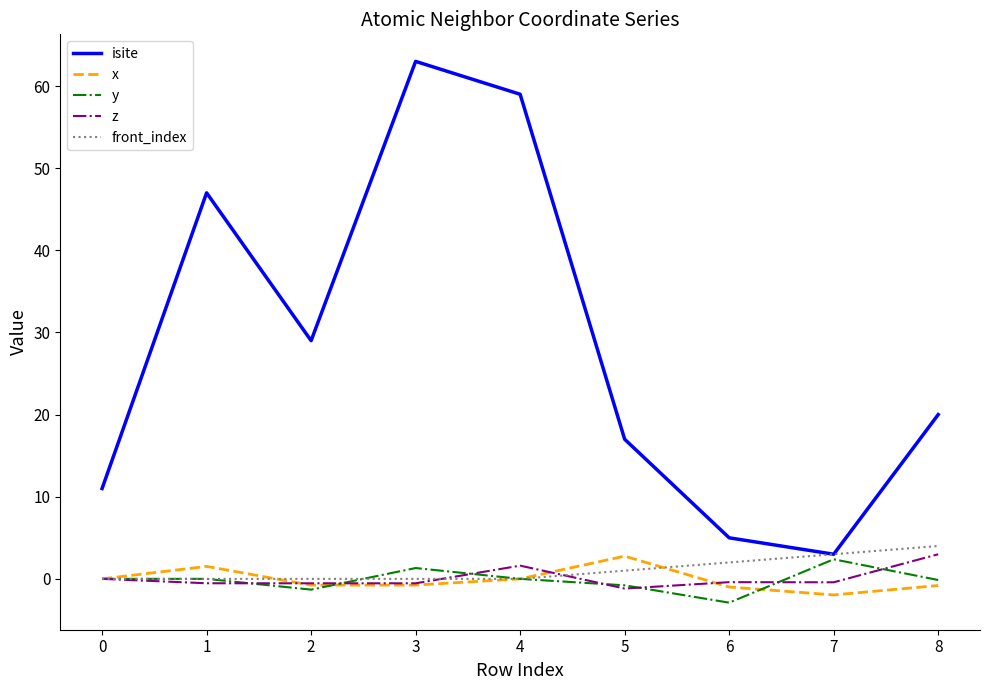

How many categories are shown in the chart?

9